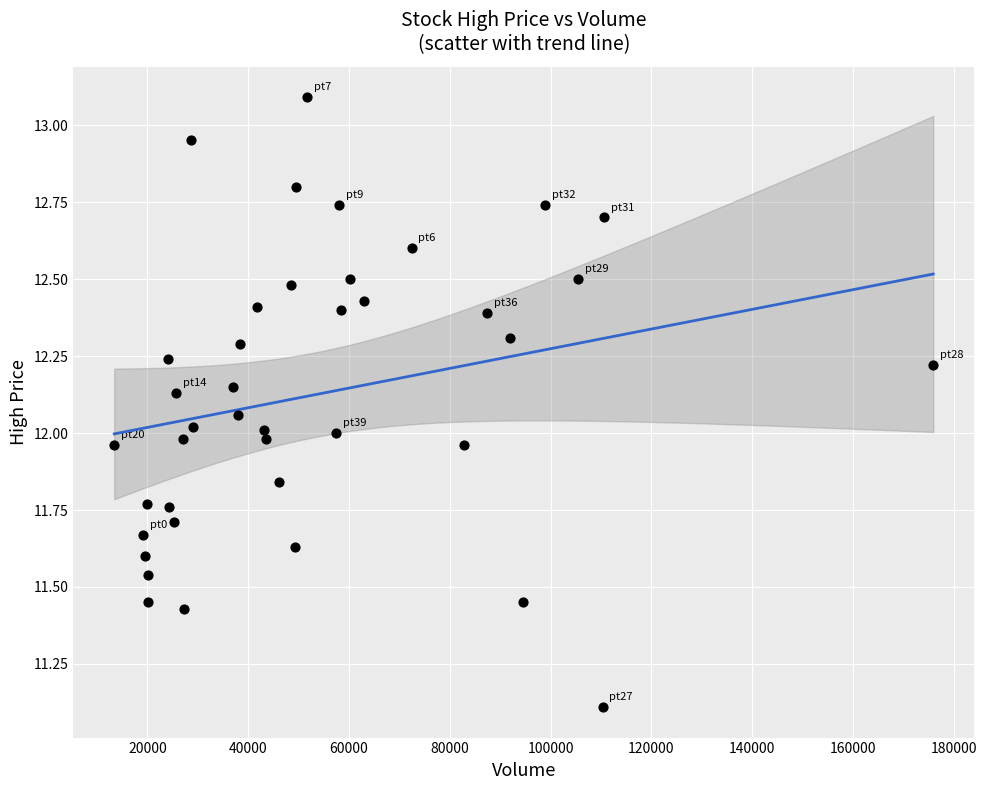

What is the range of Y values (max minus min)?

2.0